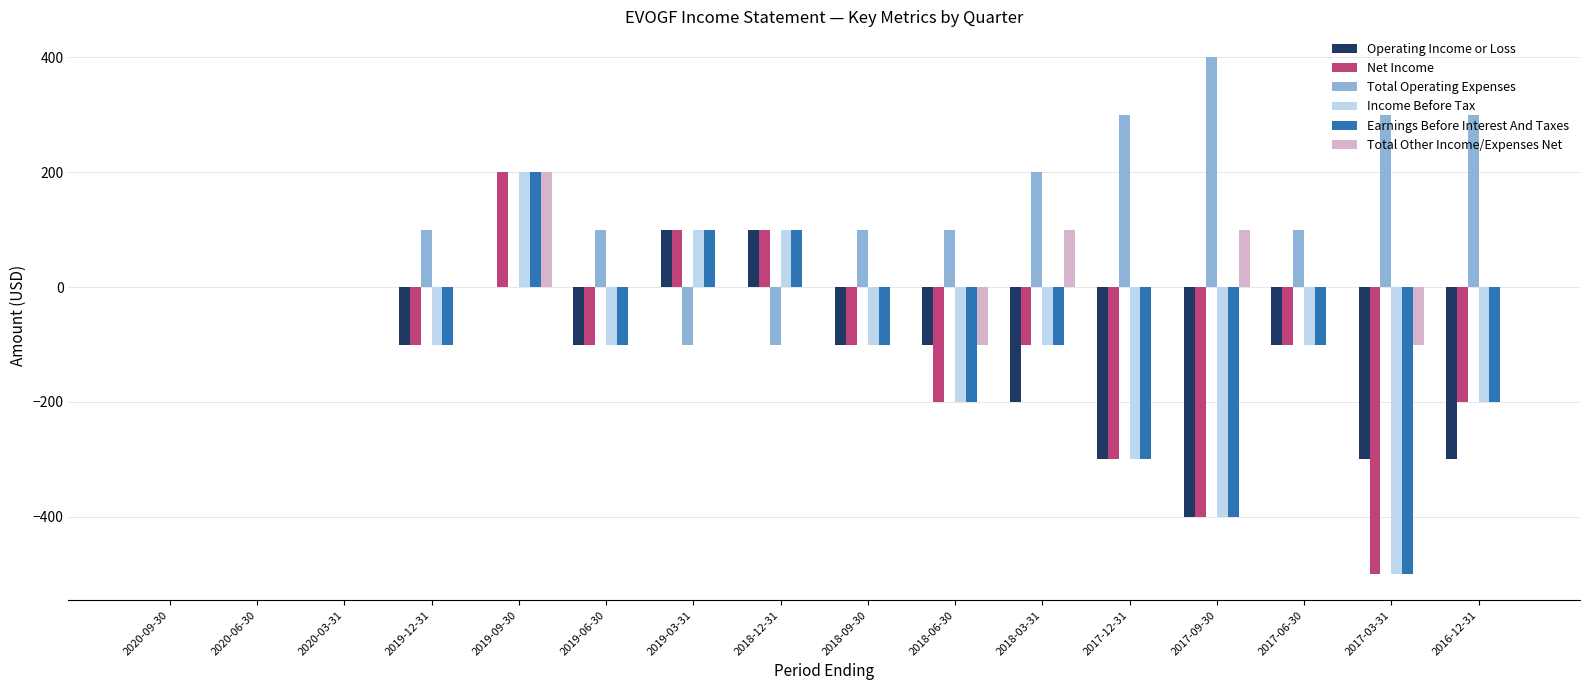

What is the sum of all Total Operating Expenses values?

1800